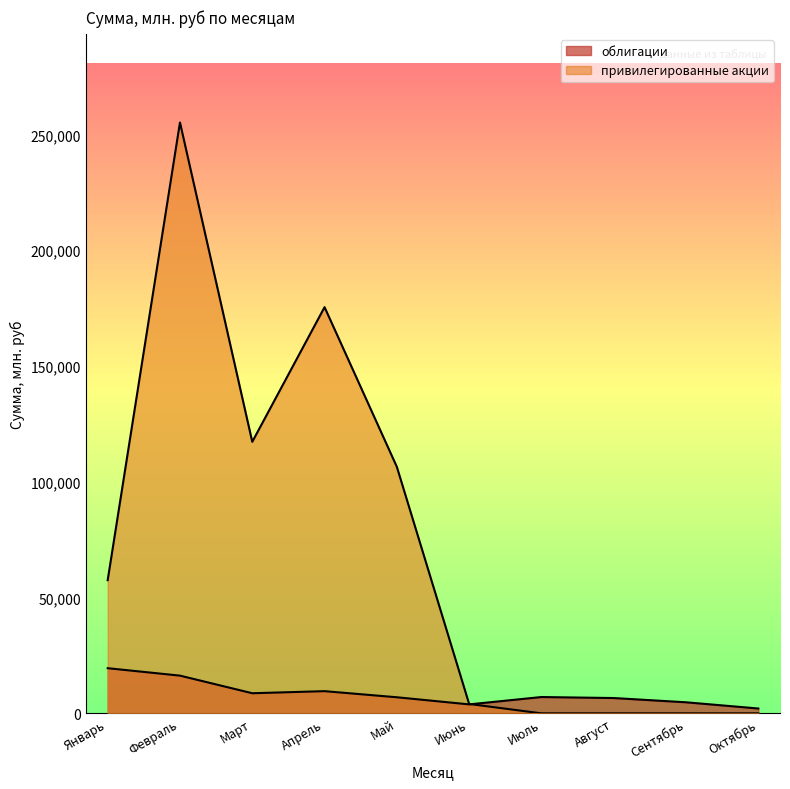

What is the difference between the maximum and second lowest values in the облигации series?

15626.4